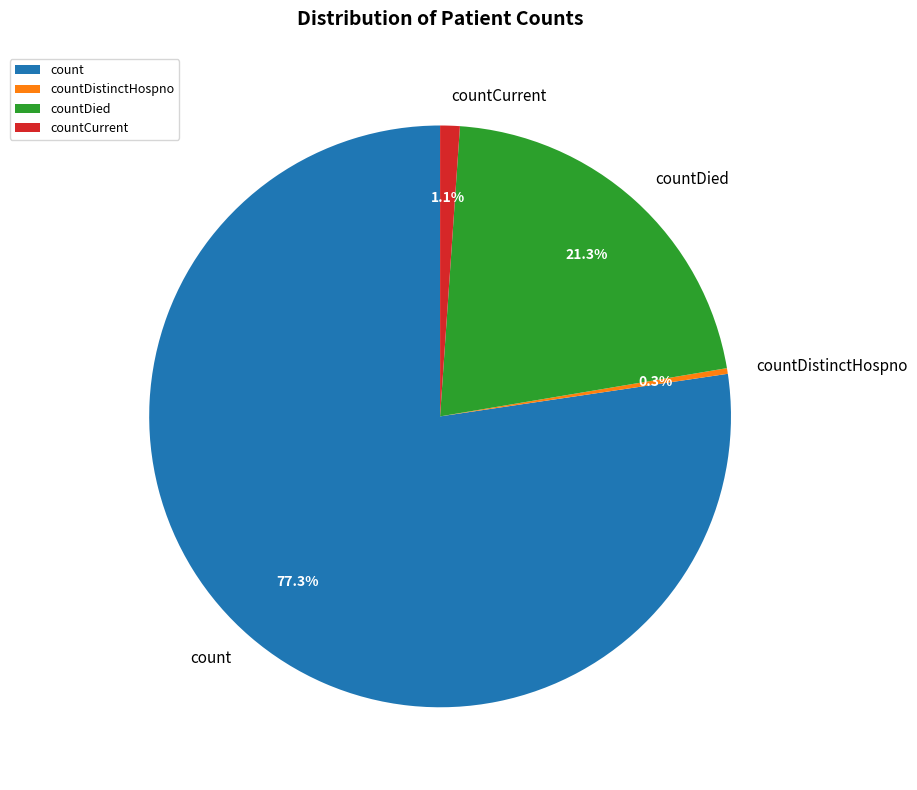

Which category has the smallest portion of the pie?

countDistinctHospno